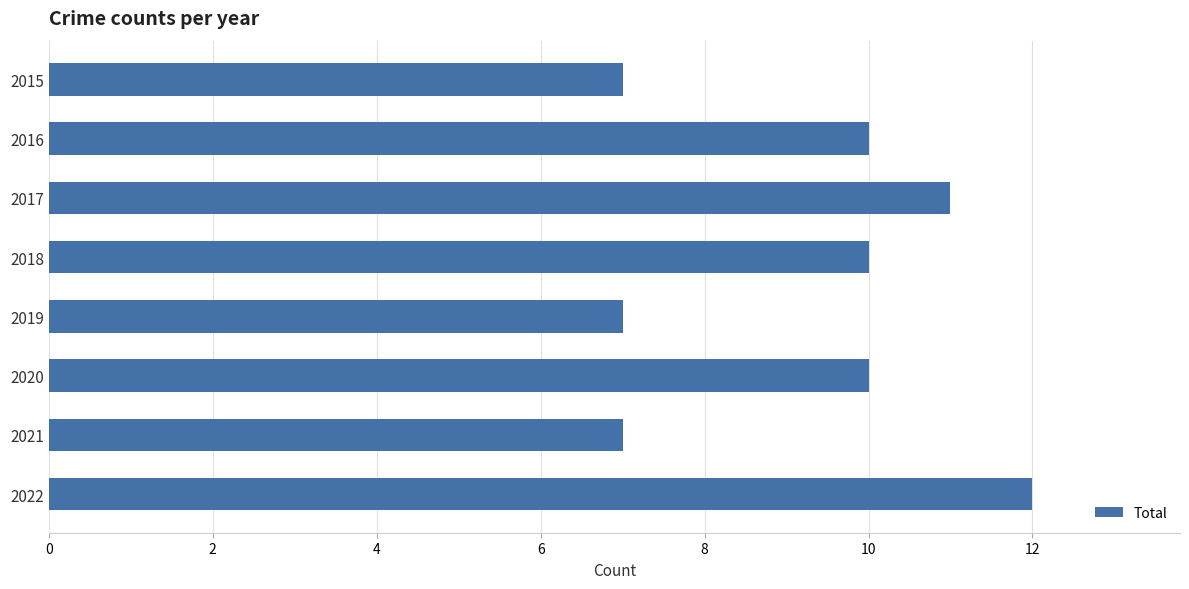

Reading bottom to top, transcribe all the data shown in this chart.

2022=12	2021=7	2020=10	2019=7	2018=10	2017=11	2016=10	2015=7